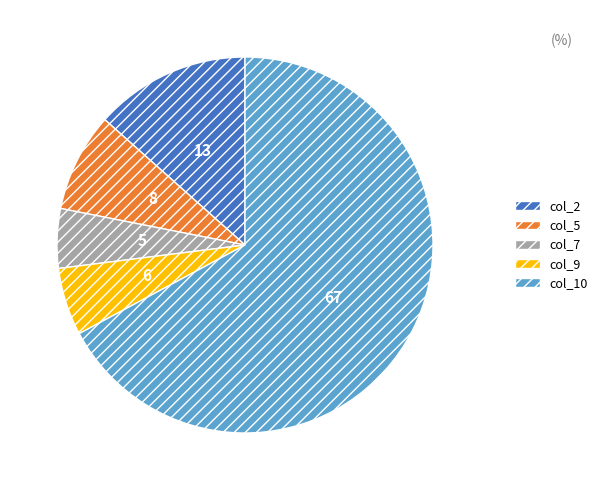

Does col_5 represent more than half of the total?

No